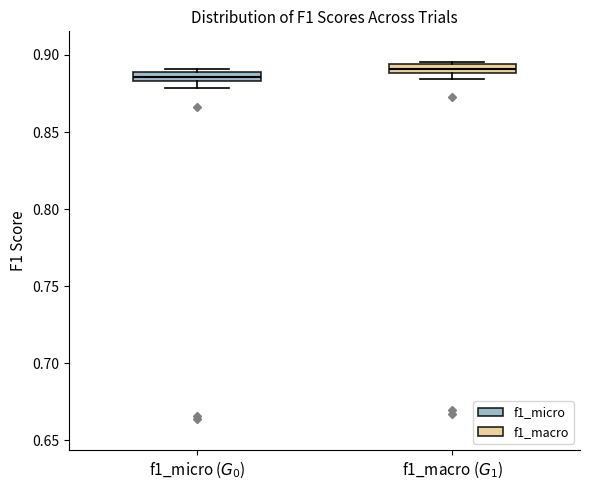

Which box has the highest median line?

f1_macro ($G_1$)